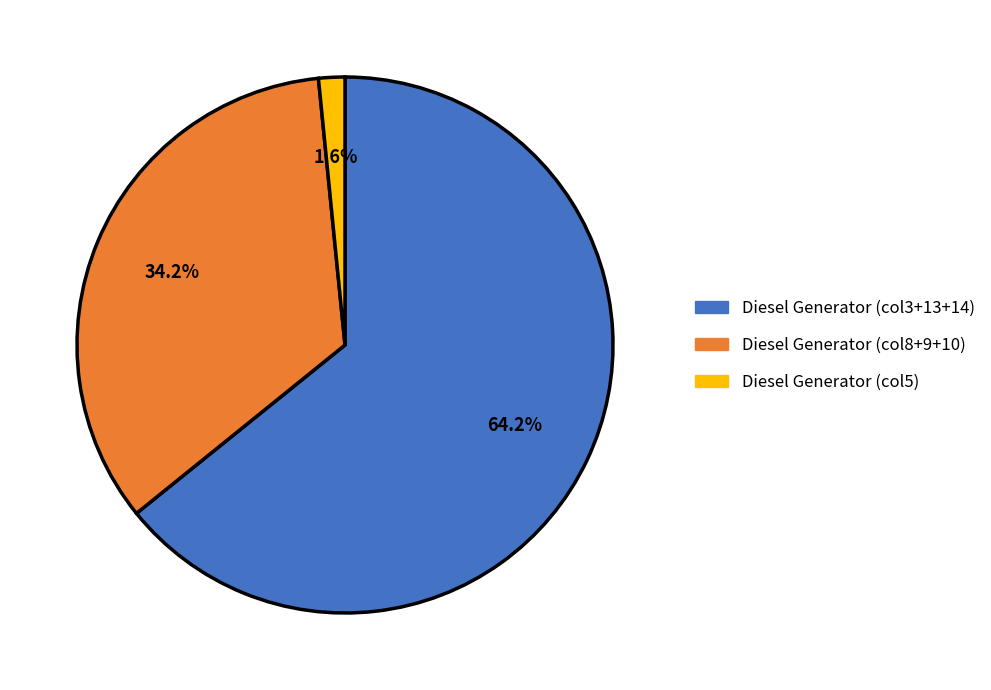

What is the majority slice?

Diesel Generator (col3+13+14)